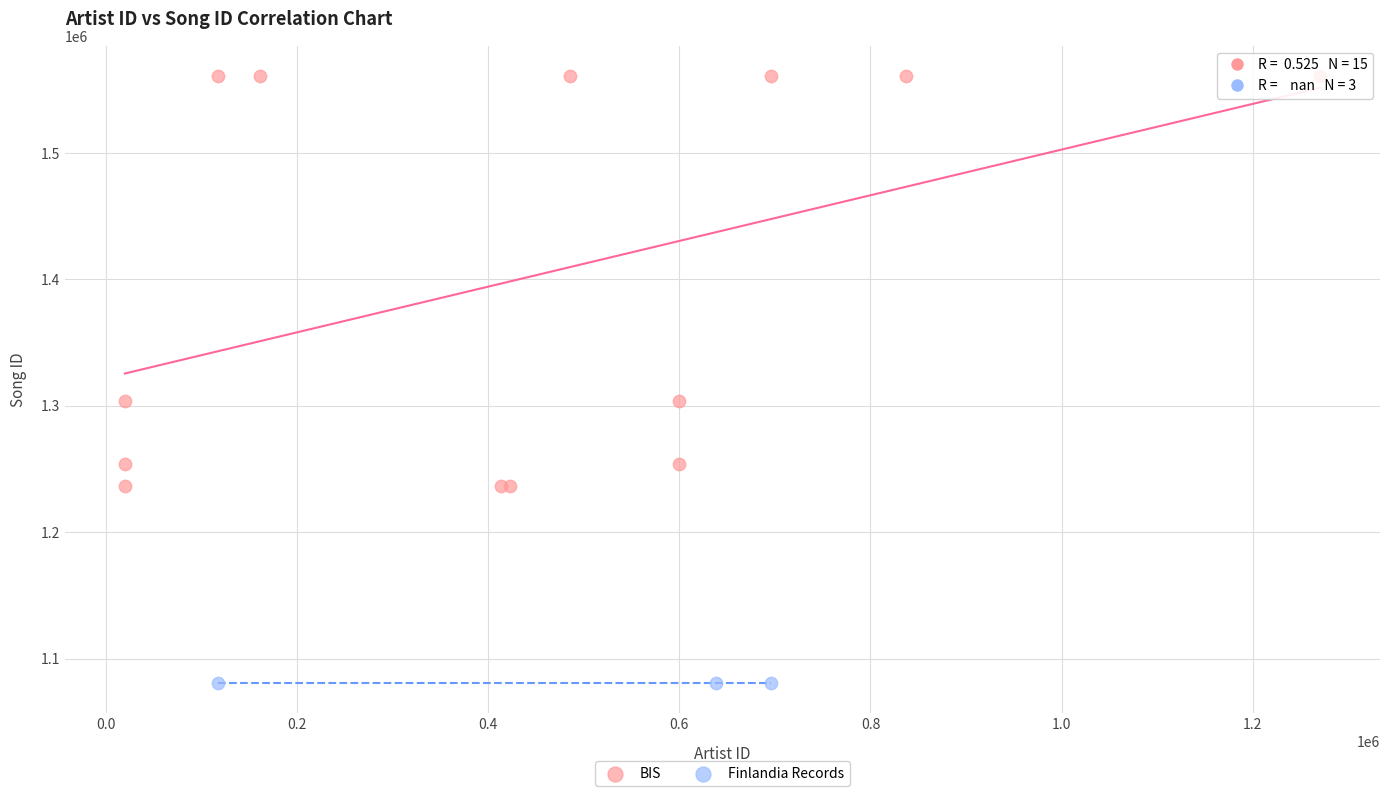

Which series reaches the minimum Y coordinate?

Finlandia Records